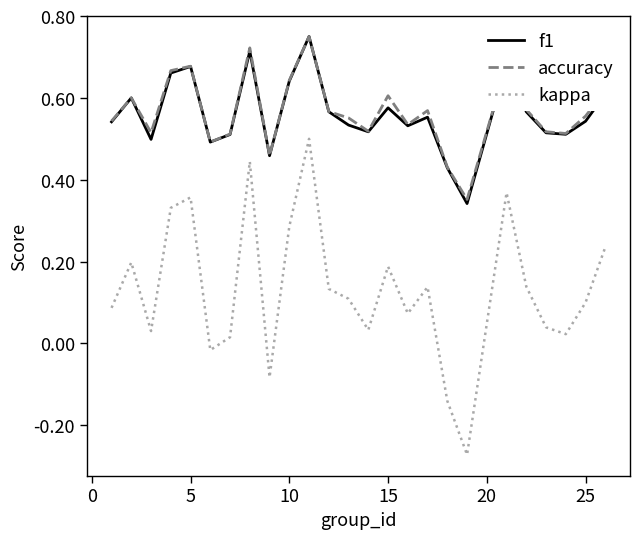

True or false: kappa and accuracy intersect in this chart.

False